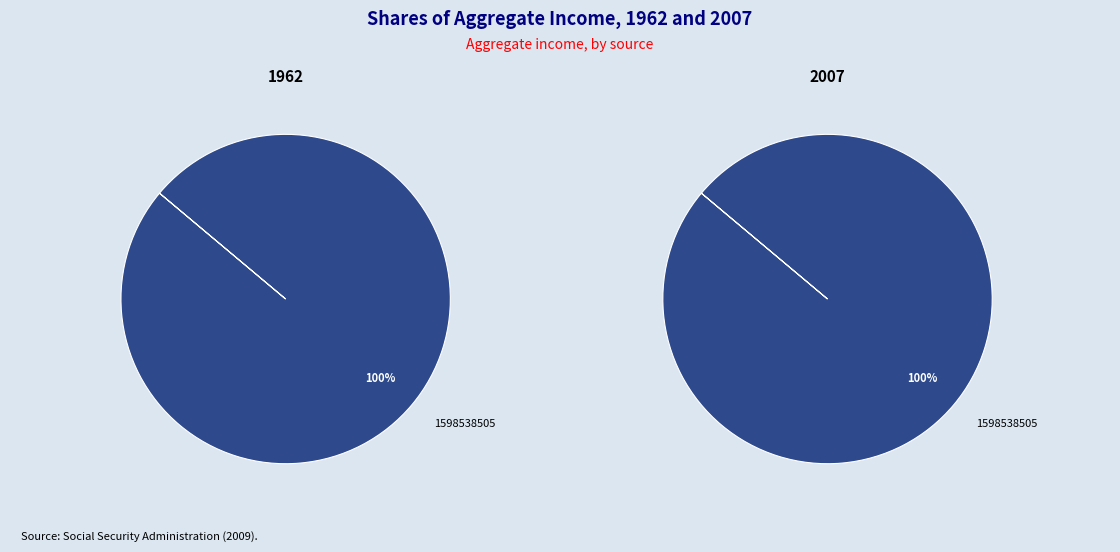

Which category has the biggest portion of the pie?

1598538505